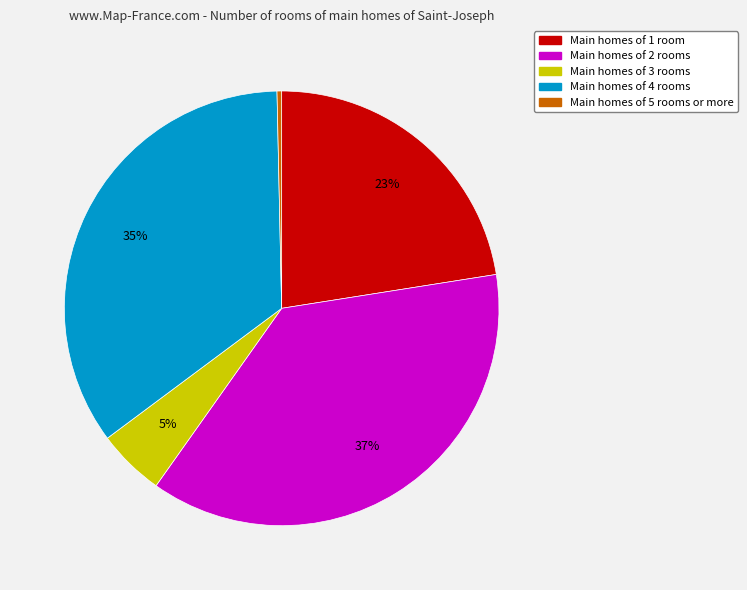

Is there a majority slice in this chart?

No